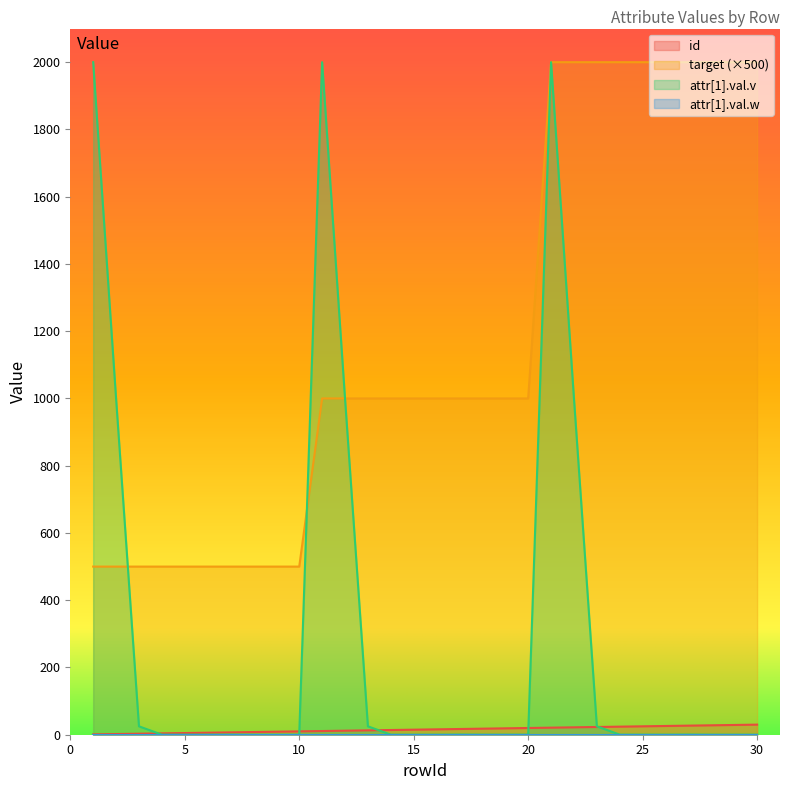

At which category does attr[1].val.v reach its first local peak?

7